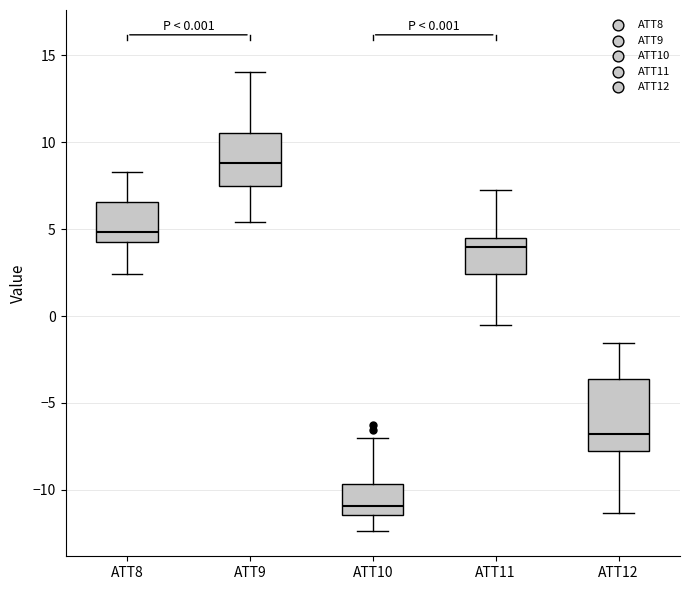

Which box is the tallest, from its lower edge to its upper edge?

ATT12